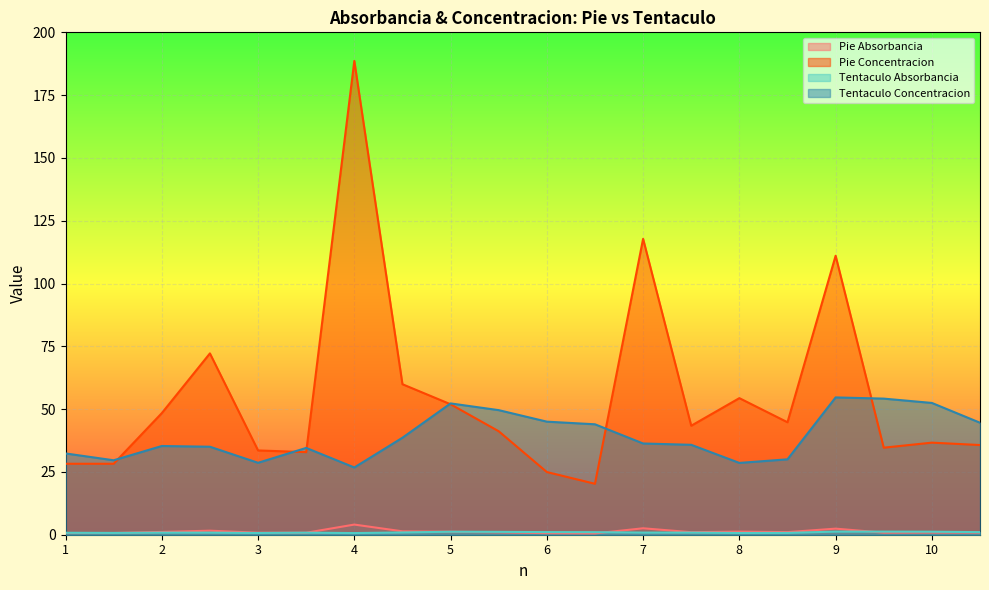

Which series has the largest total across all categories?

Pie Concentracion